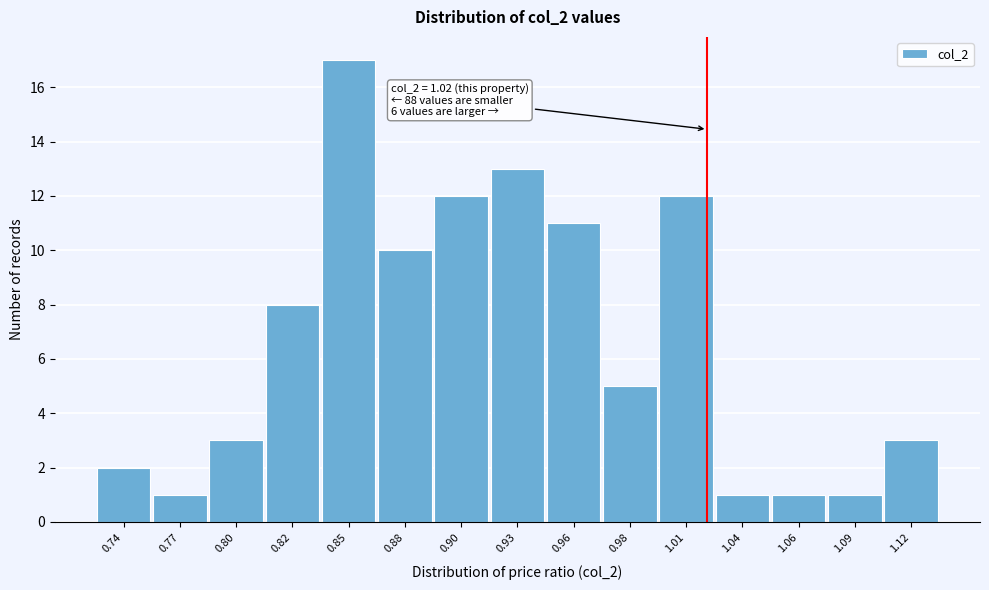

Which range on the x-axis has the tallest bar?

0.835 to 0.865